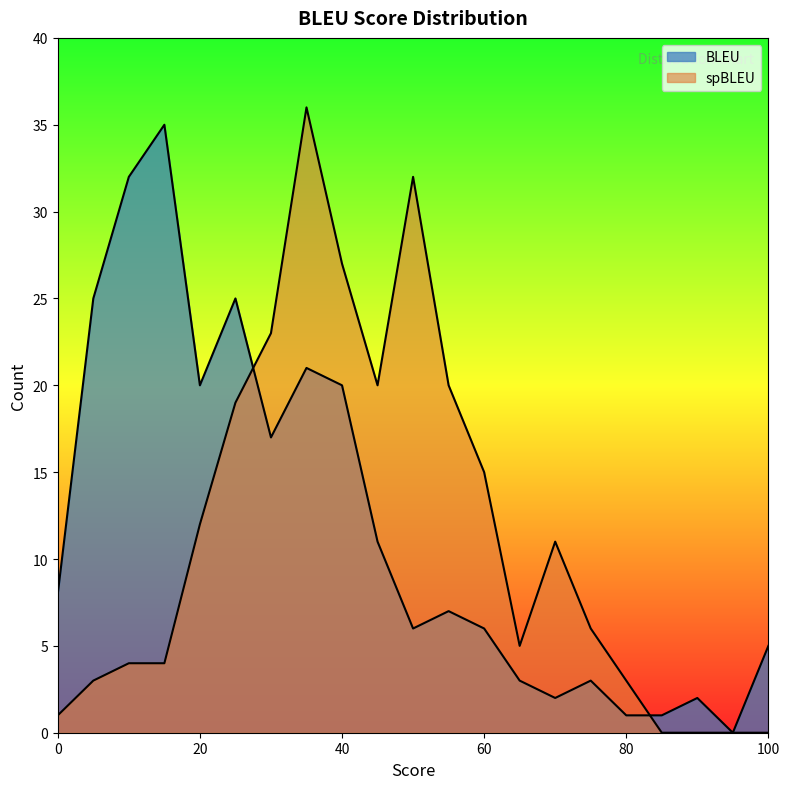

What is the average value of the BLEU series?

12